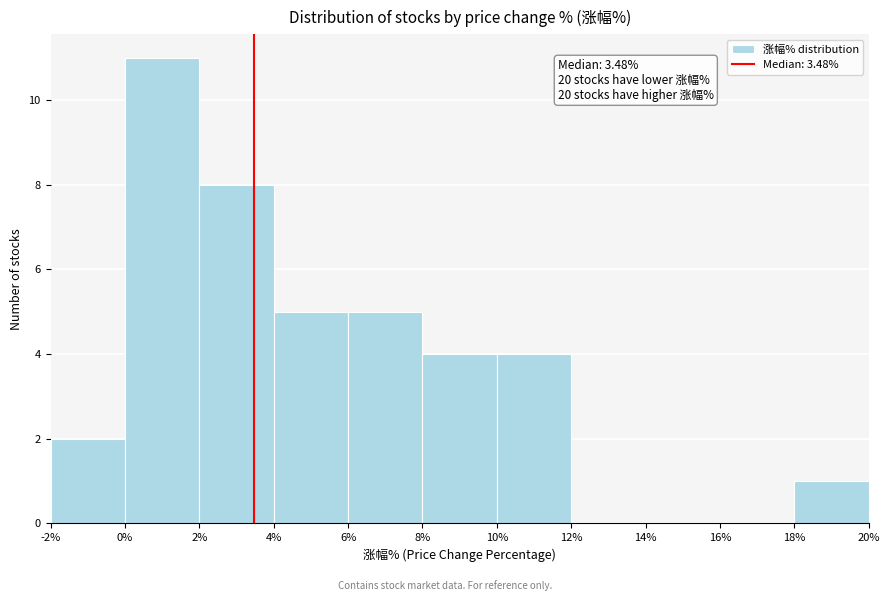

Over which range of the x-axis is the bar tallest?

0% to 2%